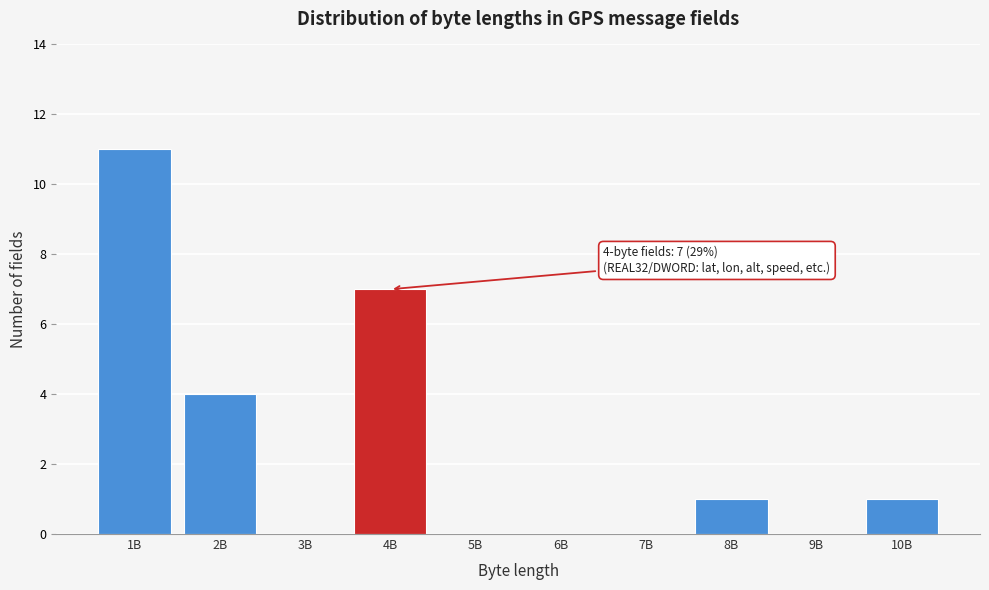

Reading left to right, transcribe all the data shown in this chart.

1B=11	2B=4	3B=0	4B=7	5B=0	6B=0	7B=0	8B=1	9B=0	10B=1